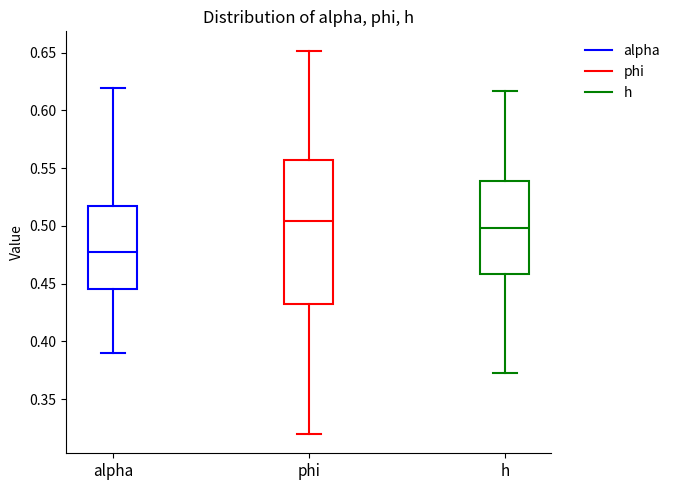

Where does the lower whisker of the box for h end on the y-axis? The values are not printed on the chart, so give them approximately, as read against the axis.

0.375